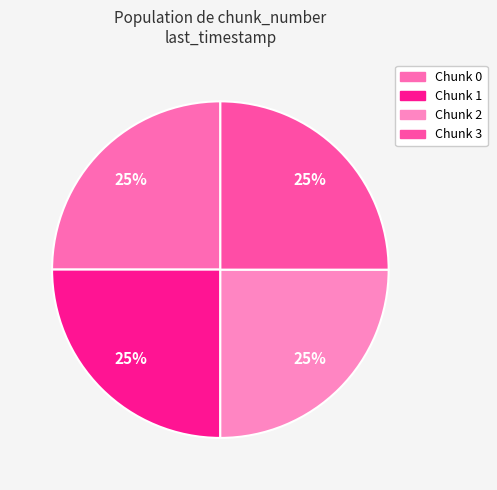

Rank the categories by value from highest to lowest.

3, 2, 1, 0